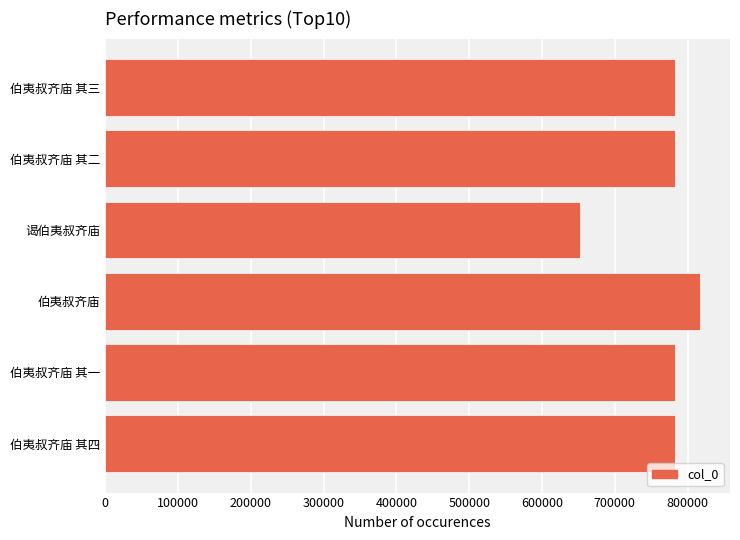

The value at 伯夷叔齐庙 is 817340. True or false?

True